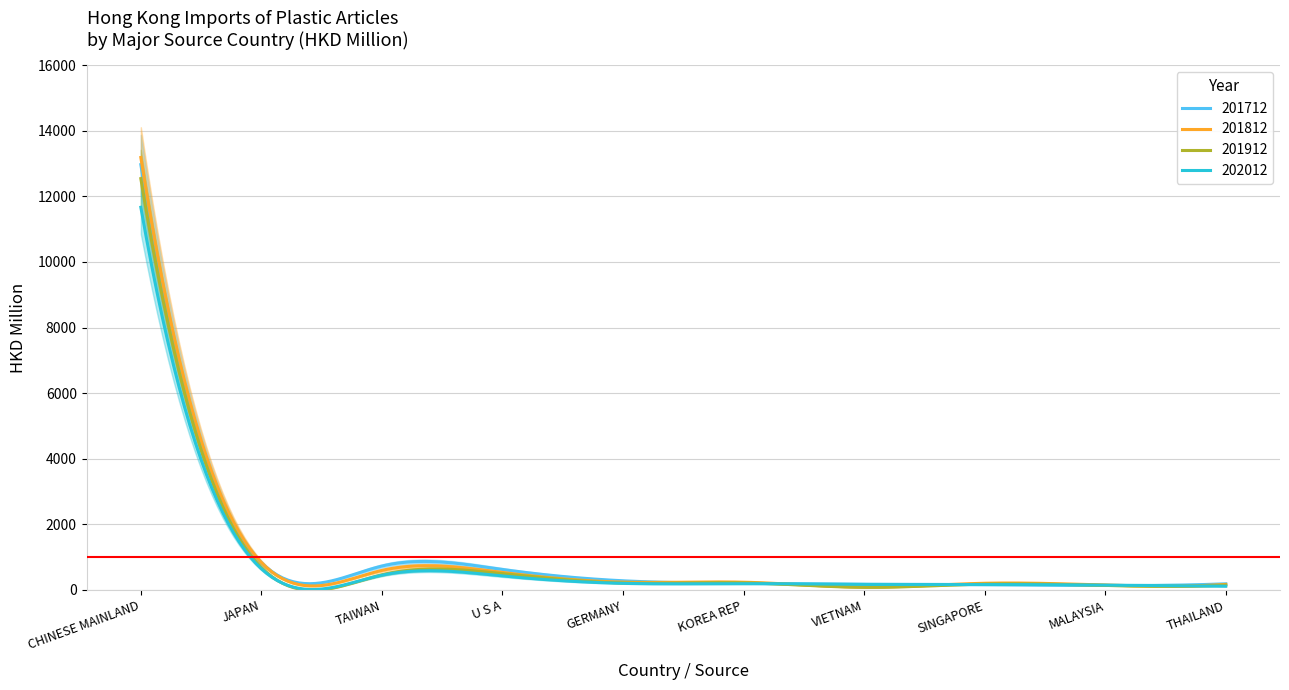

The 201812 series shows 148.8 at MALAYSIA. True or false?

True